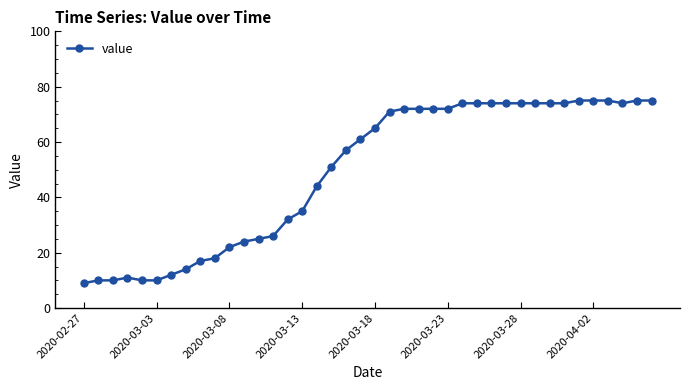

How many series are shown in this chart?

1